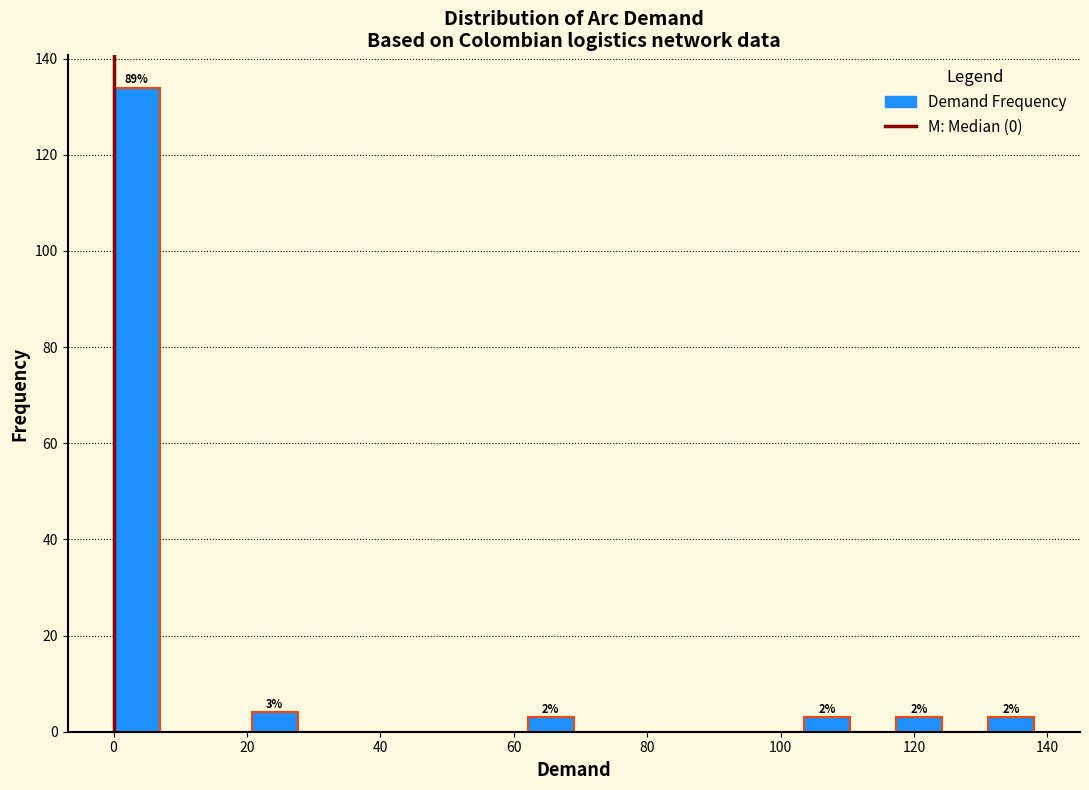

Around what value on the x-axis is the tallest bar? Give the approximate position of its centre, as read against the axis.

4